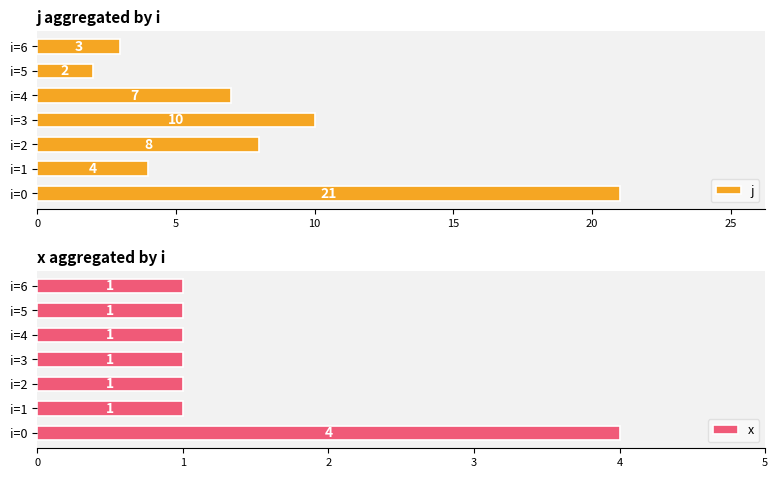

What is the sum of all x values?

10